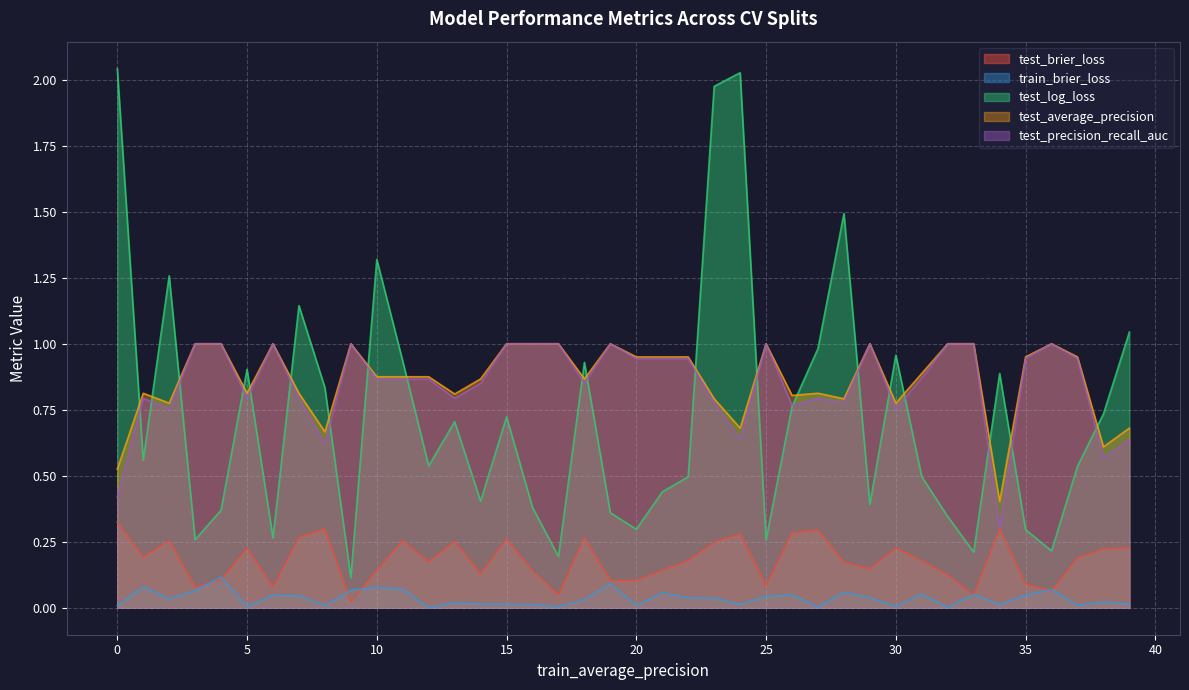

True or false: test_brier_loss and test_average_precision intersect in this chart.

False